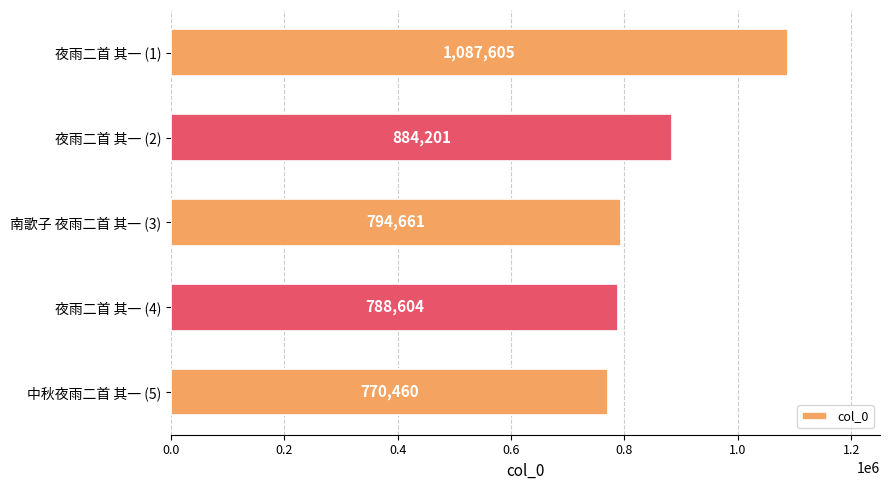

What is the average value?

865106